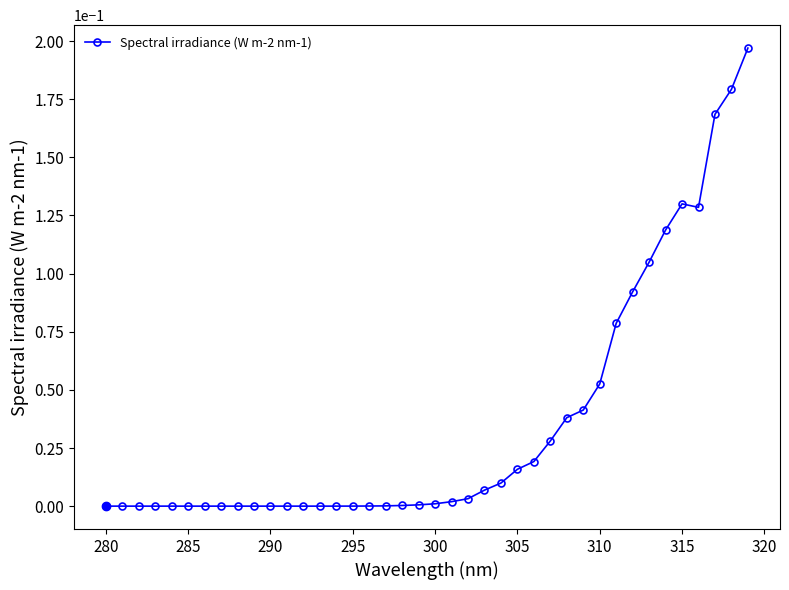

Is this an area chart (filled region under the line)?

No